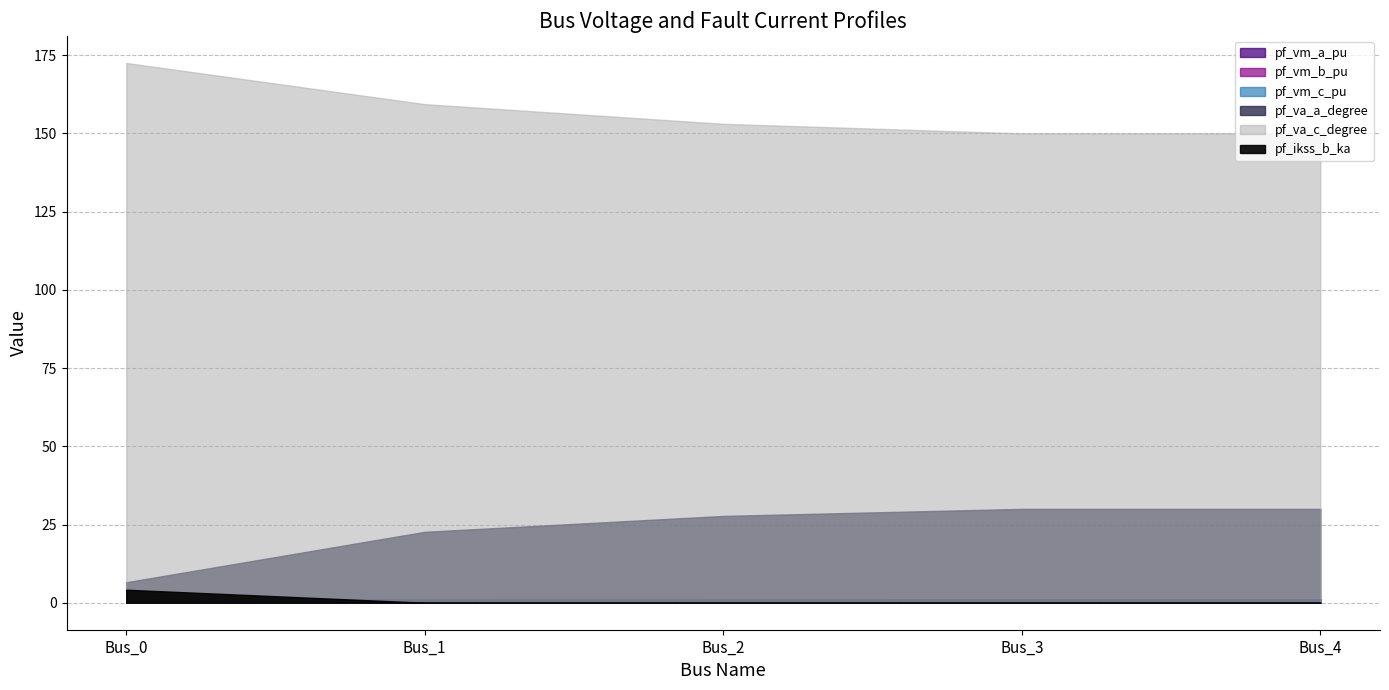

Which series changed the most between Bus_1 and Bus_4?

pf_va_c_degree